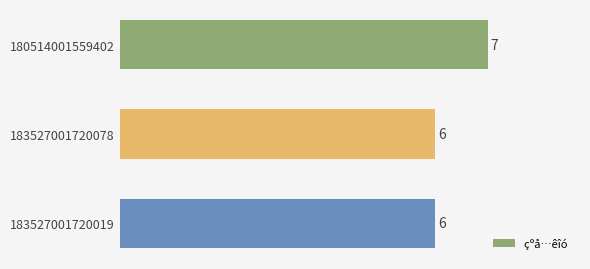

Reading top to bottom, transcribe all the data shown in this chart.

7	6	6